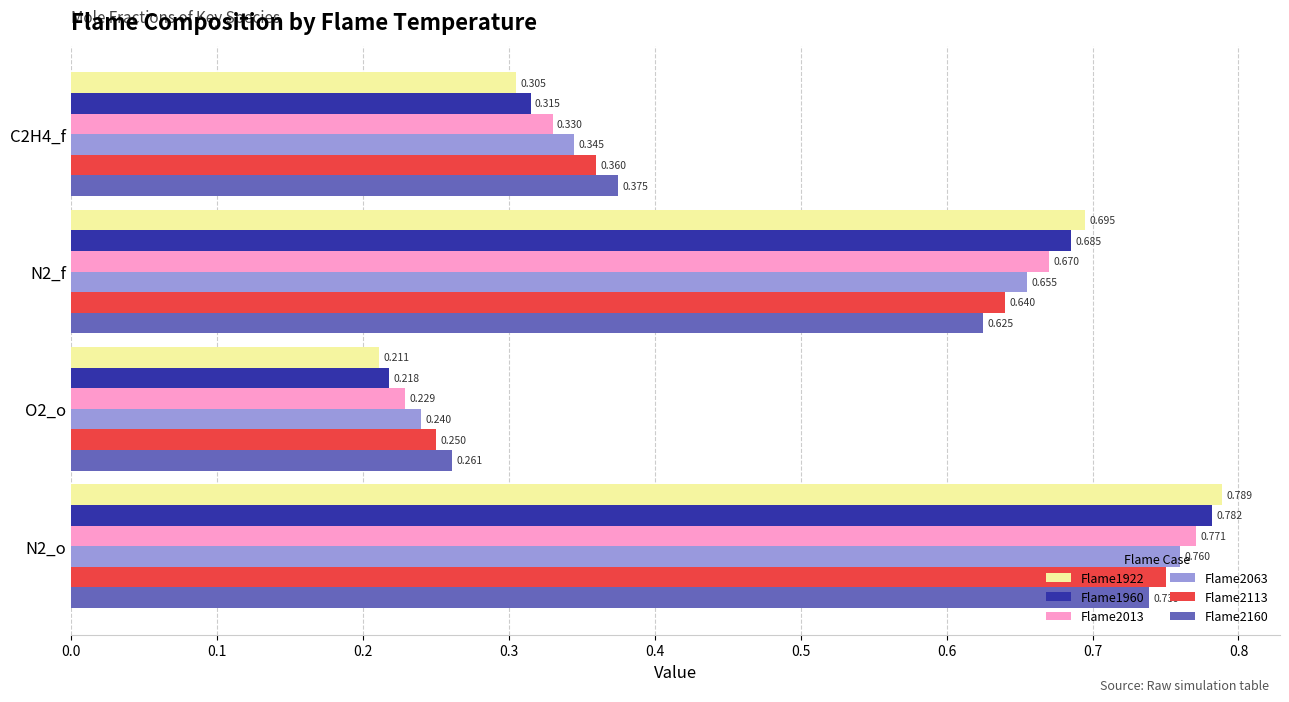

At which category does the chart reach its minimum across all series?

O2_o